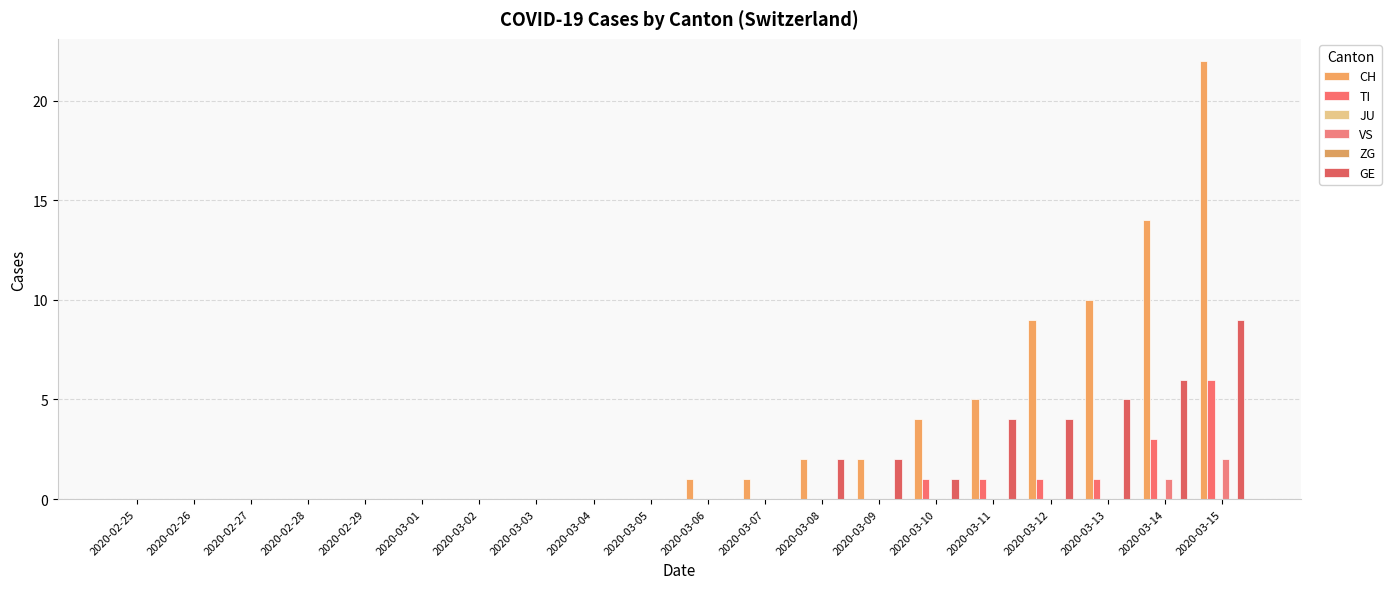

Is it true that TI equals 3 at 2020-03-06?

False